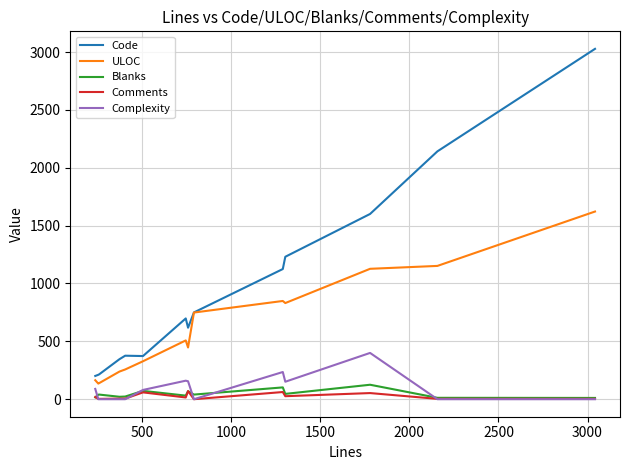

Which series has the largest total across all categories?

Code